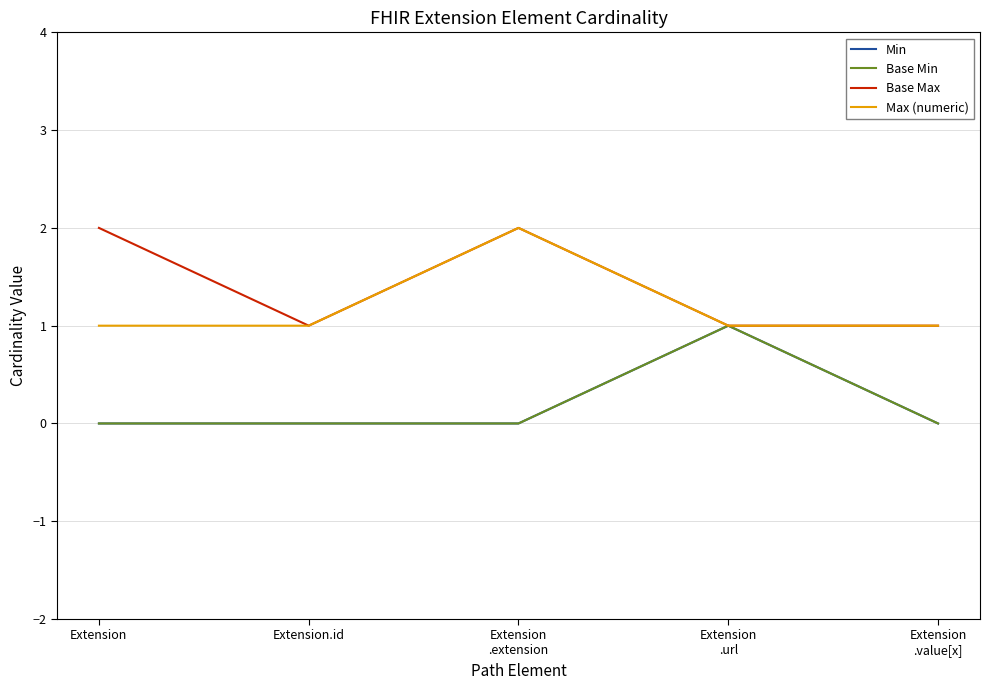

Rank the categories by Base Max value from highest to lowest.

Extension, Extension
.extension, Extension.id, Extension
.url, Extension
.value[x]